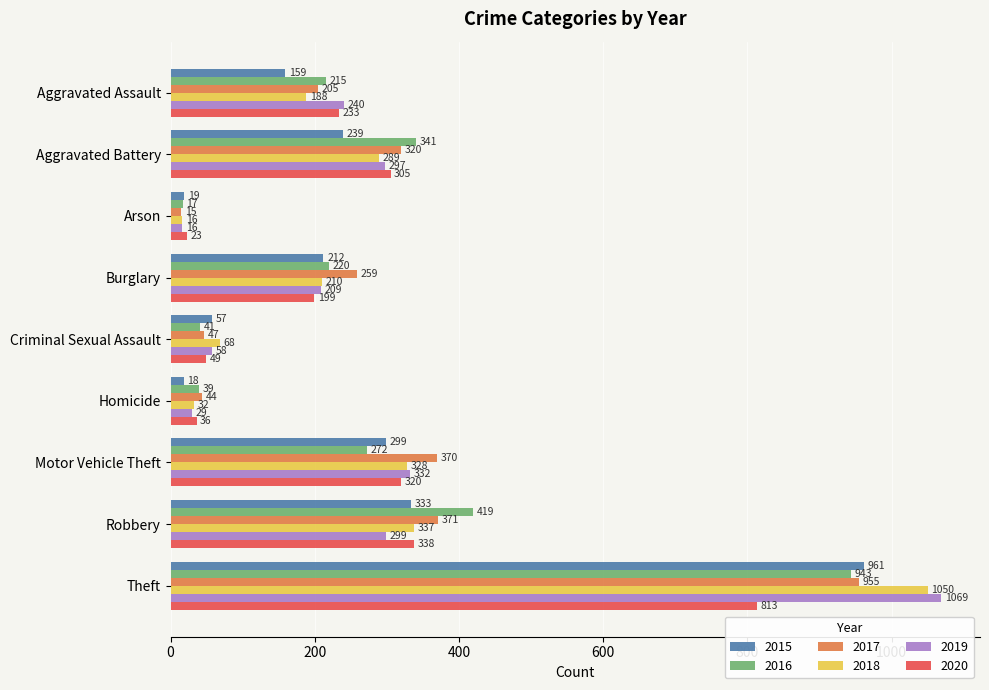

At which label does 2016 reach its minimum?

Arson